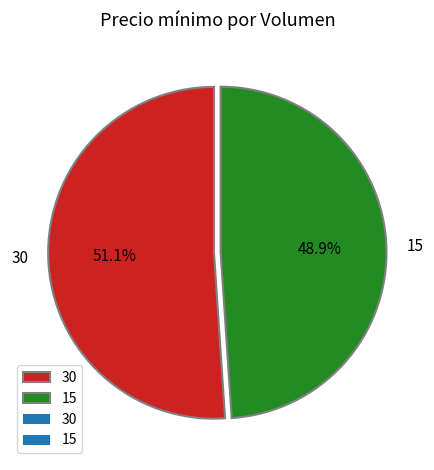

Is there a majority slice in this chart?

Yes